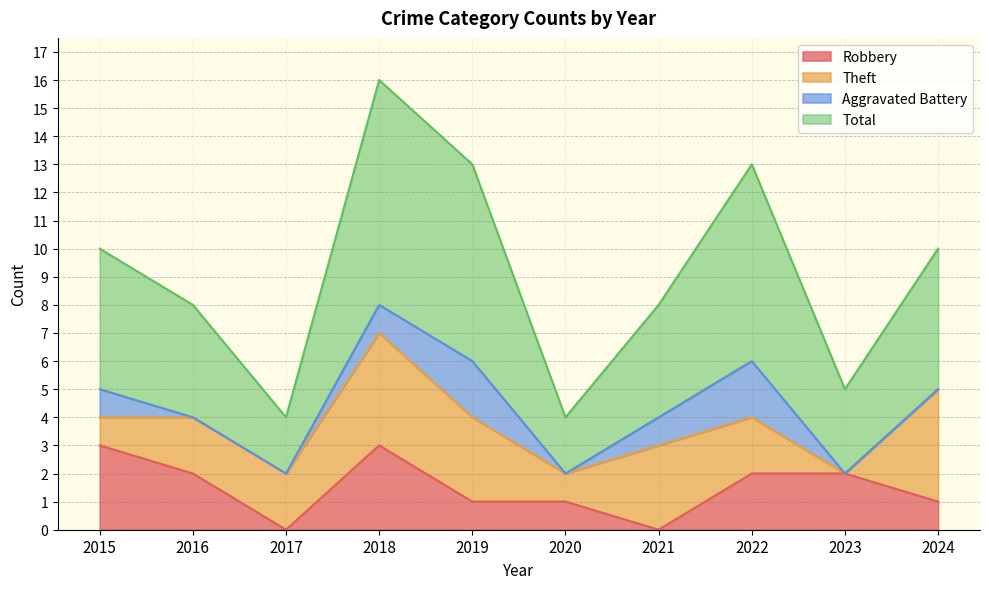

What is the spread (max minus min) of values at 2018?

13